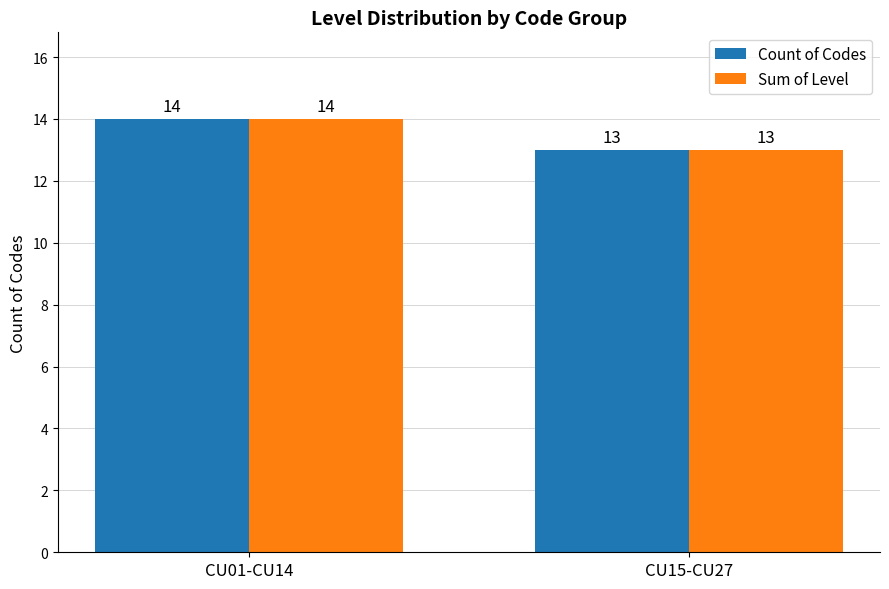

What is the label of the 2nd bar from the right?

CU01-CU14